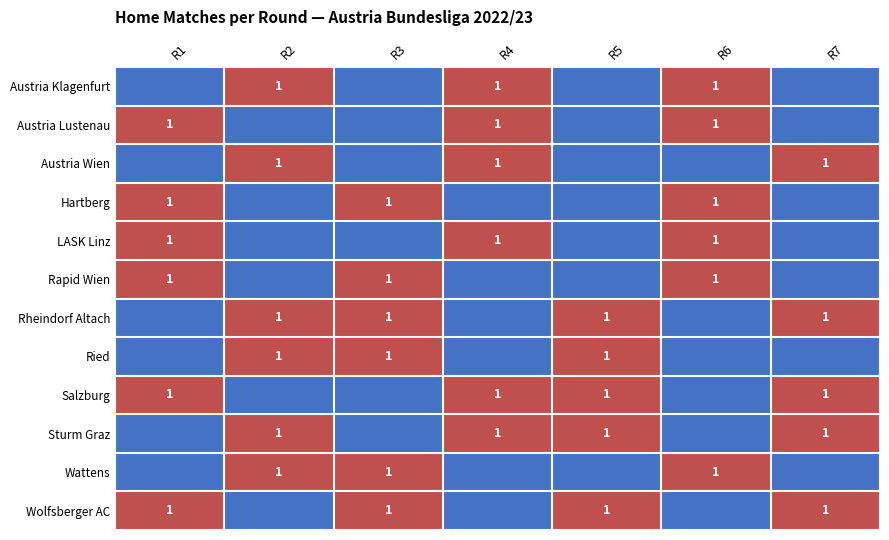

Reading right to left, transcribe all the data shown in this chart.

row_0: -0.5	0.5	-0.5	0.5	-0.5	0.5	-0.5
row_1: -0.5	0.5	-0.5	0.5	-0.5	-0.5	0.5
row_2: 0.5	-0.5	-0.5	0.5	-0.5	0.5	-0.5
row_3: -0.5	0.5	-0.5	-0.5	0.5	-0.5	0.5
row_4: -0.5	0.5	-0.5	0.5	-0.5	-0.5	0.5
row_5: -0.5	0.5	-0.5	-0.5	0.5	-0.5	0.5
row_6: 0.5	-0.5	0.5	-0.5	0.5	0.5	-0.5
row_7: -0.5	-0.5	0.5	-0.5	0.5	0.5	-0.5
row_8: 0.5	-0.5	0.5	0.5	-0.5	-0.5	0.5
row_9: 0.5	-0.5	0.5	0.5	-0.5	0.5	-0.5
row_10: -0.5	0.5	-0.5	-0.5	0.5	0.5	-0.5
row_11: 0.5	-0.5	0.5	-0.5	0.5	-0.5	0.5